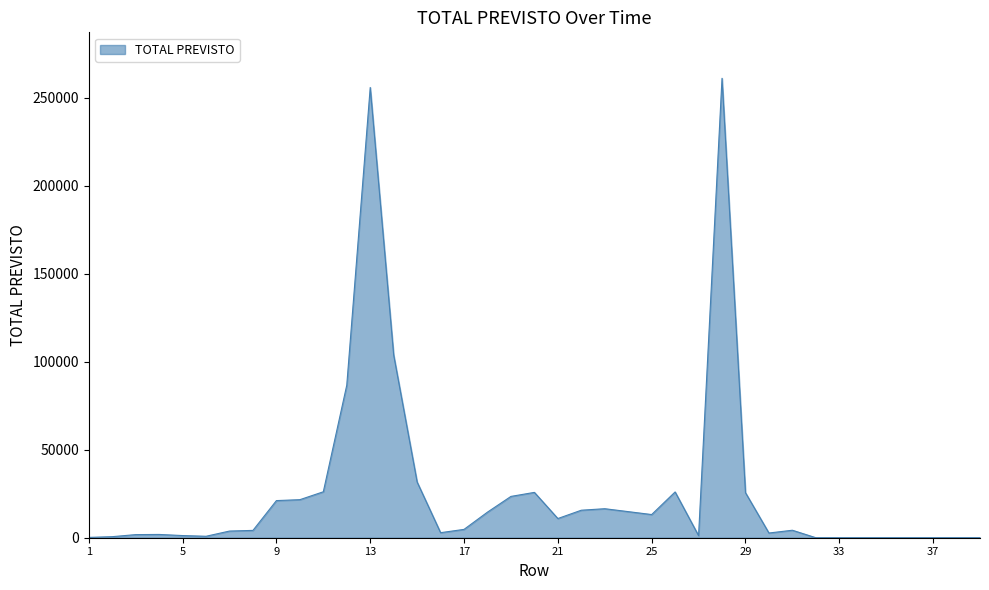

What is the maximum value shown in the chart?

260952.9